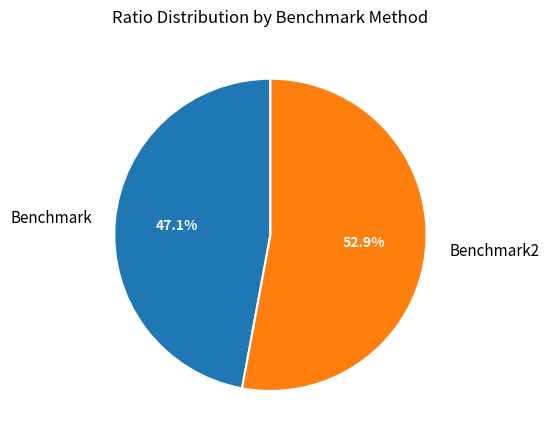

Combined, what portion of the pie is Benchmark and Benchmark2?

100.0%